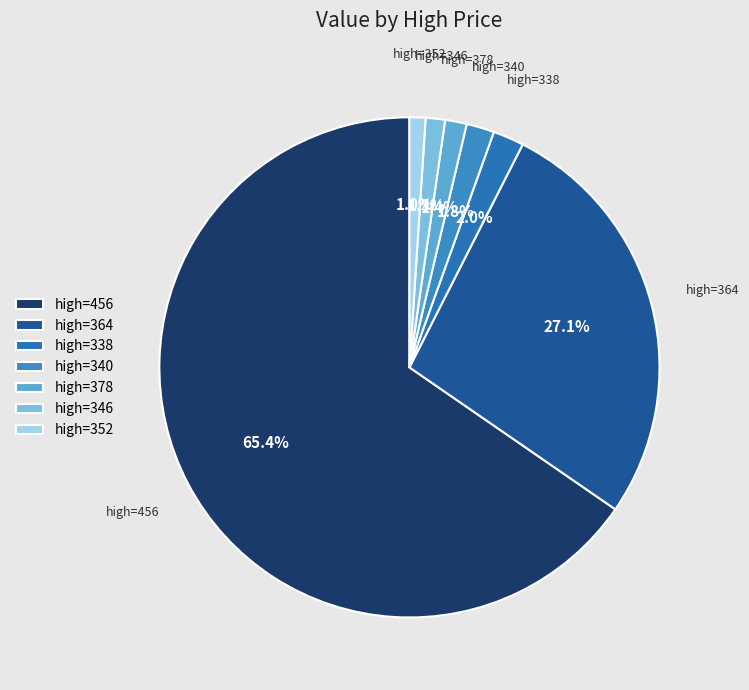

How many segments does this pie chart have?

7